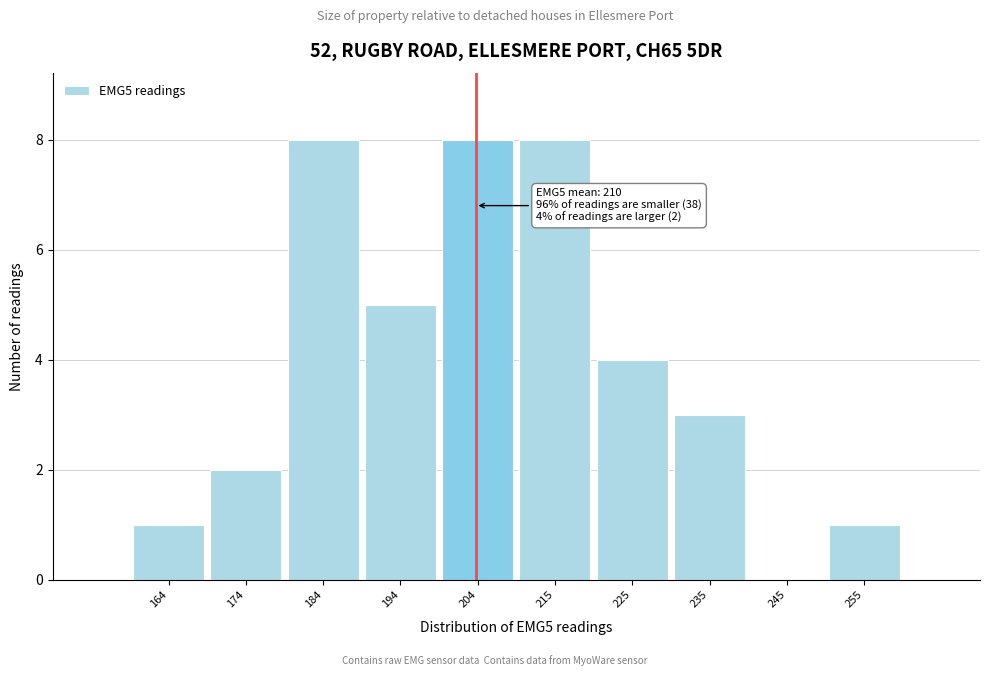

Reading right to left, transcribe all the data shown in this chart.

255=1	245=0	235=3	225=4	215=8	204=8	194=5	184=8	174=2	164=1